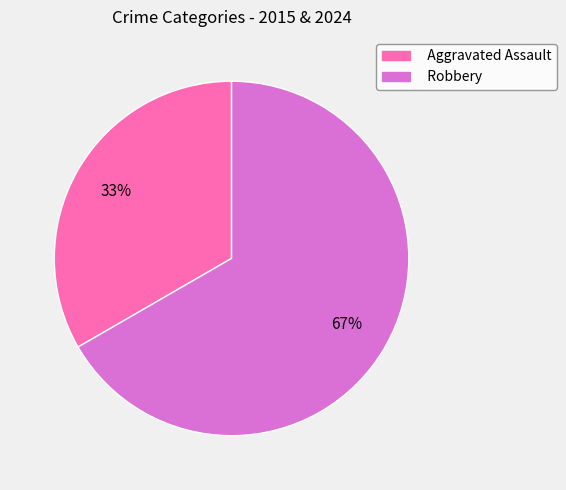

Which category has the biggest portion of the pie?

Robbery